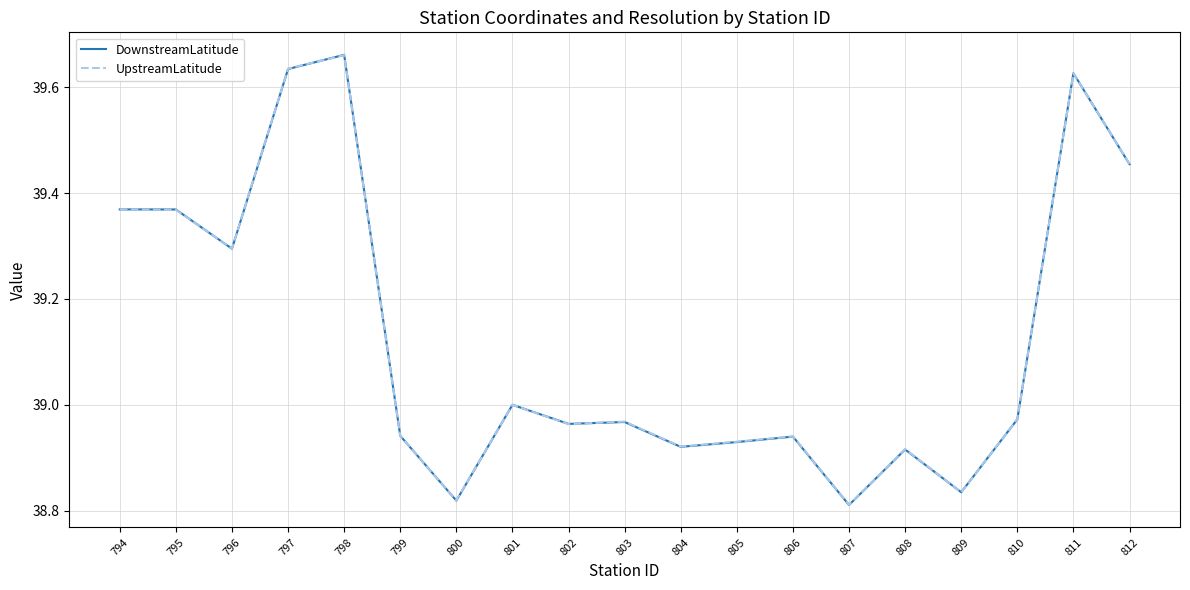

What is the difference between the maximum and minimum values in the UpstreamLatitude series?

0.8